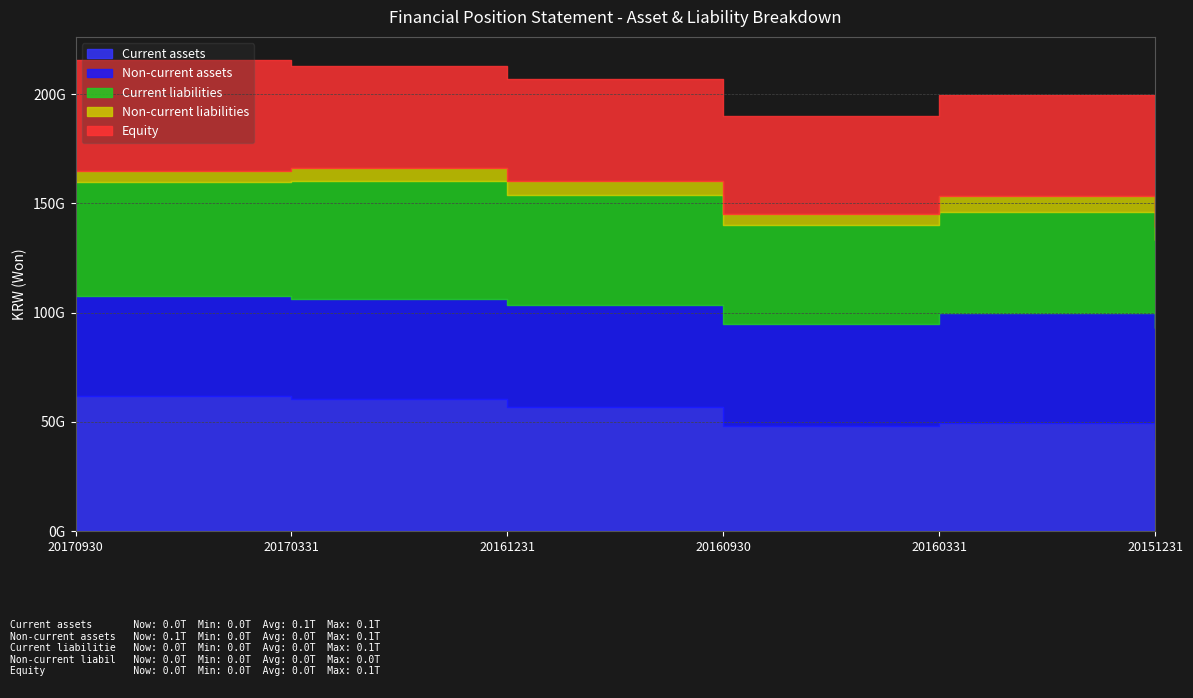

Which category has the highest value in the Non-current assets series?

20151231